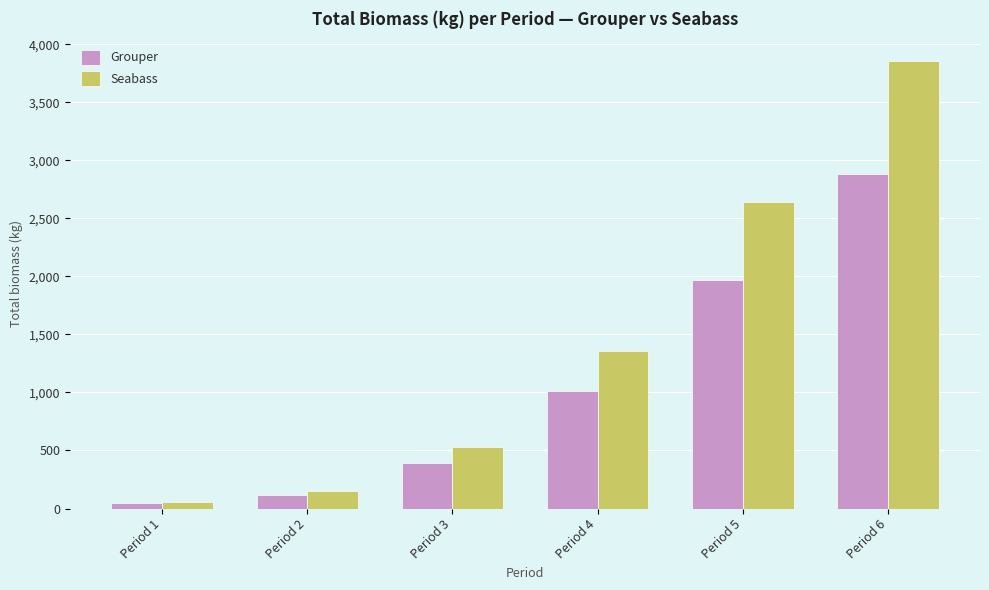

What is the spread (max minus min) of values at Period 2?

39.2